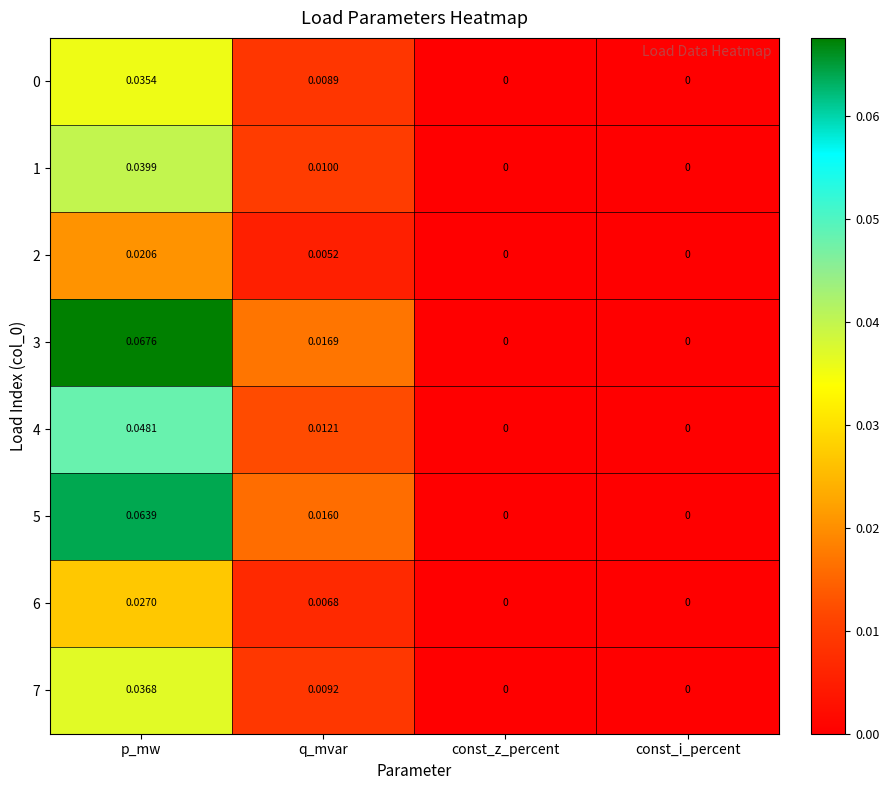

At which category is the sum across all series the highest?

p_mw